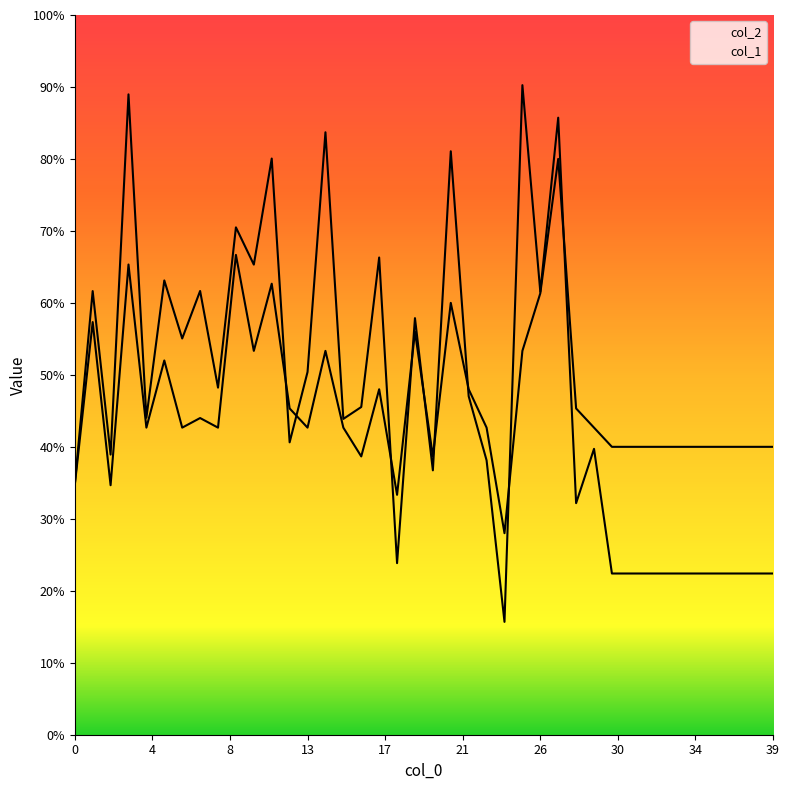

List the series in order of their overall mean, lowest first.

col_1, col_2